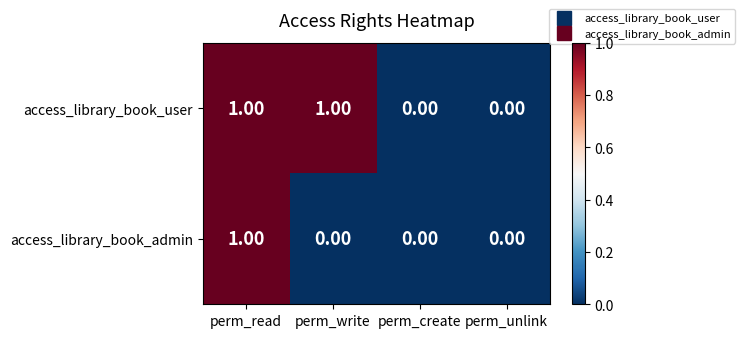

Which series has the largest total across all categories?

access_library_book_user